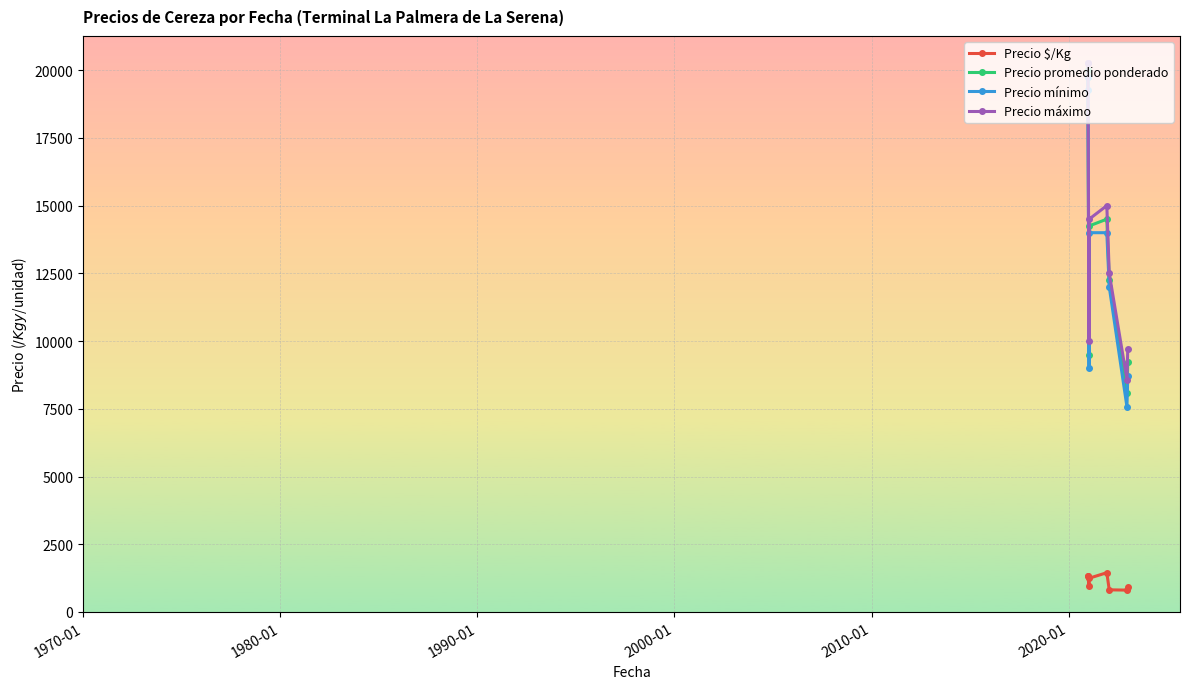

True or false: Precio mínimo and Precio máximo cross at least once.

False